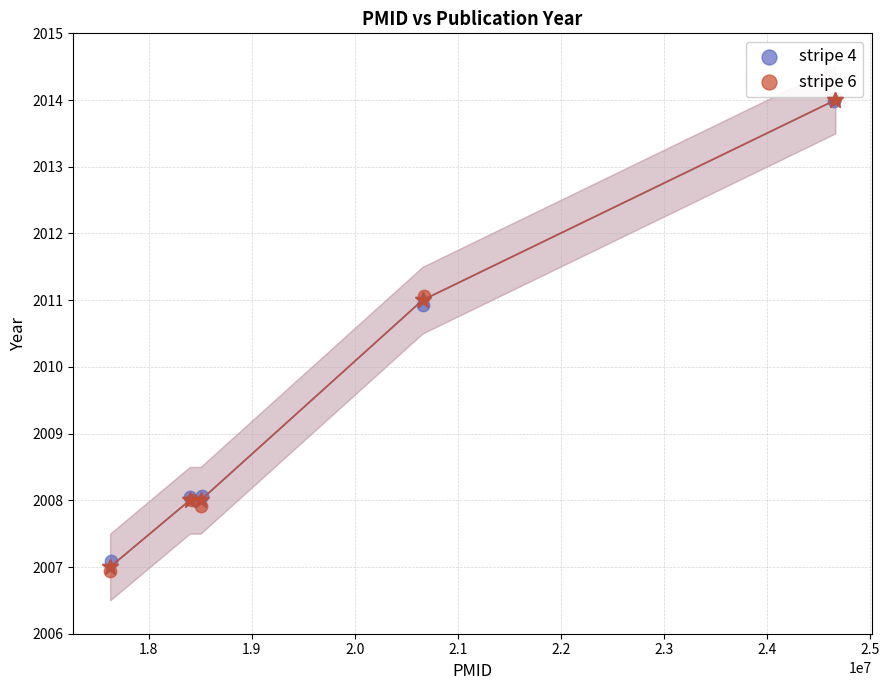

Which series has the widest spread of Y values?

stripe 6